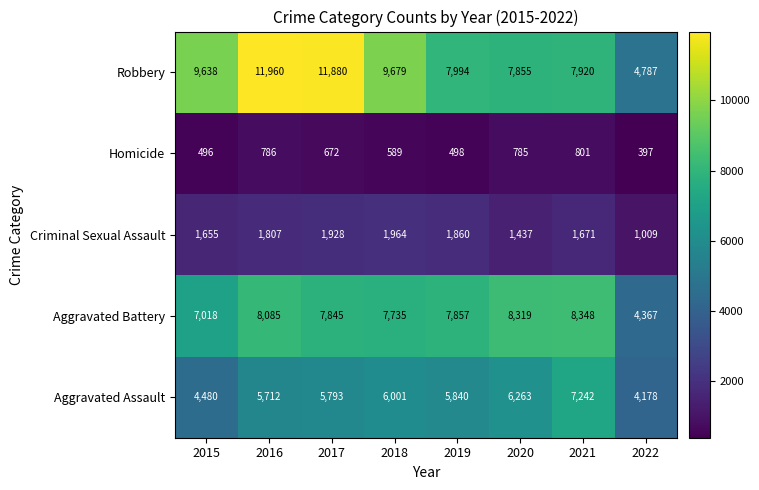

The value of Aggravated Assault at 2017 is 5793. True or false?

True